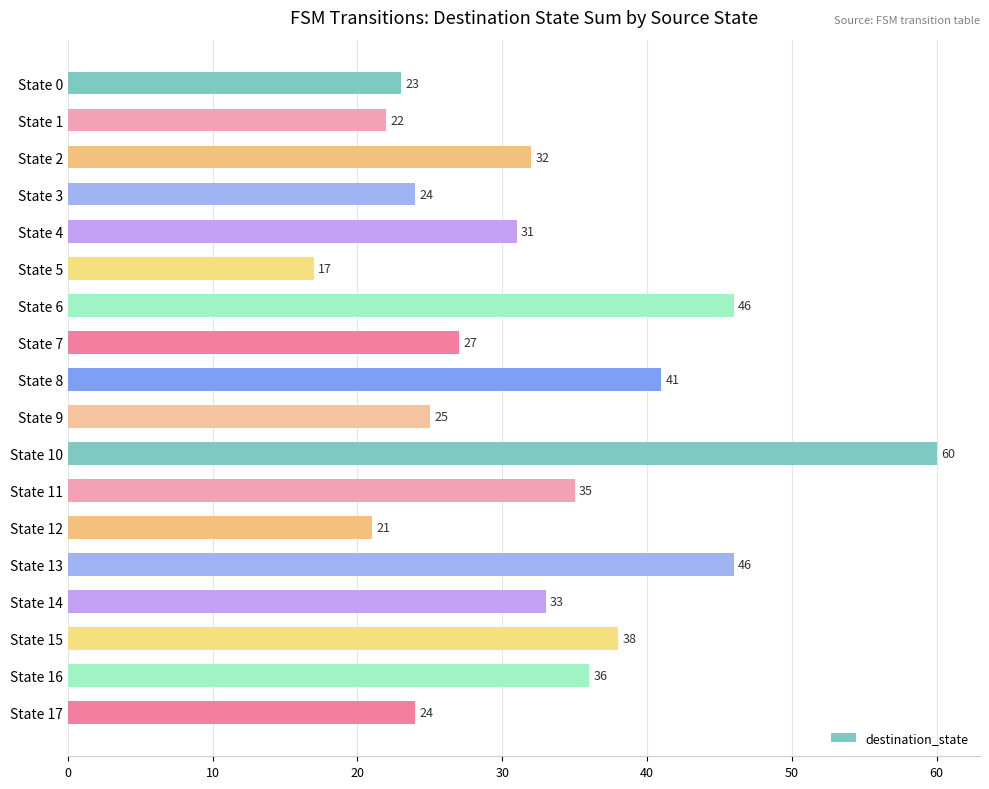

Which category has the lowest value across all series?

State 5